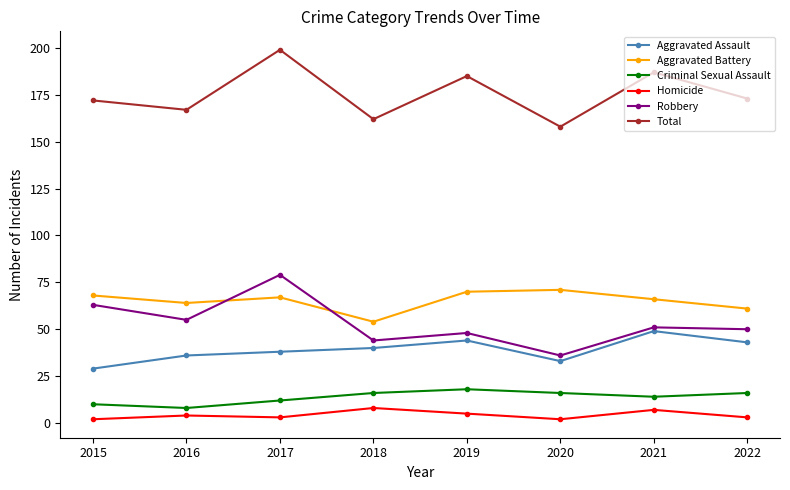

Count the number of data series in this chart.

6